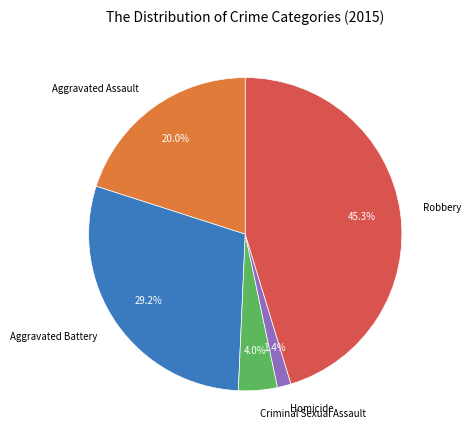

Between Criminal Sexual Assault and Homicide, which is larger?

Criminal Sexual Assault